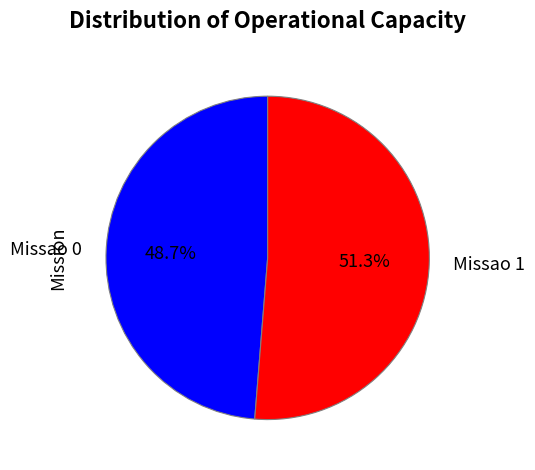

How many segments does this pie chart have?

2